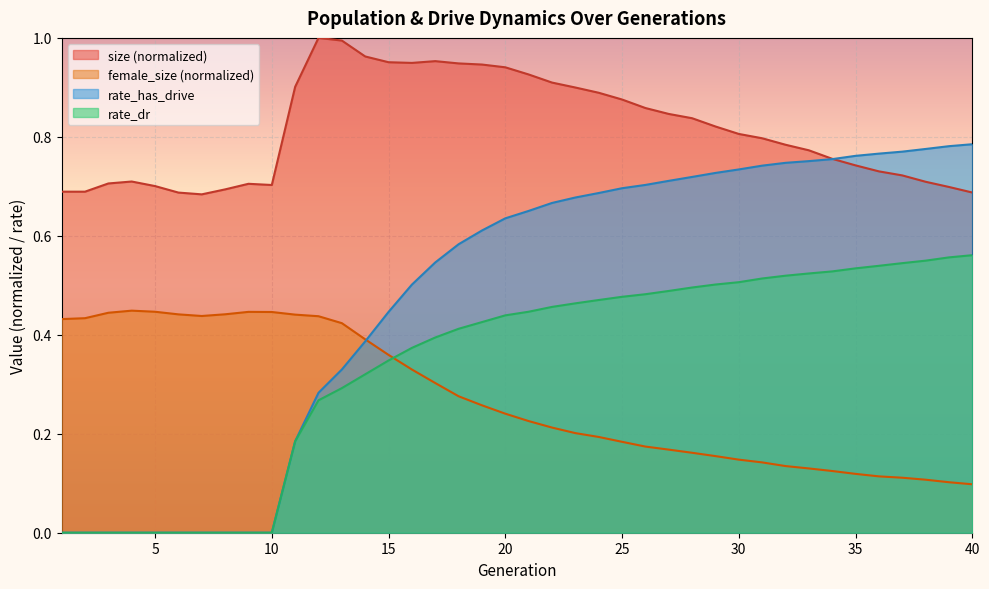

What is the difference between the maximum and minimum values in the rate_has_drive series?

0.8